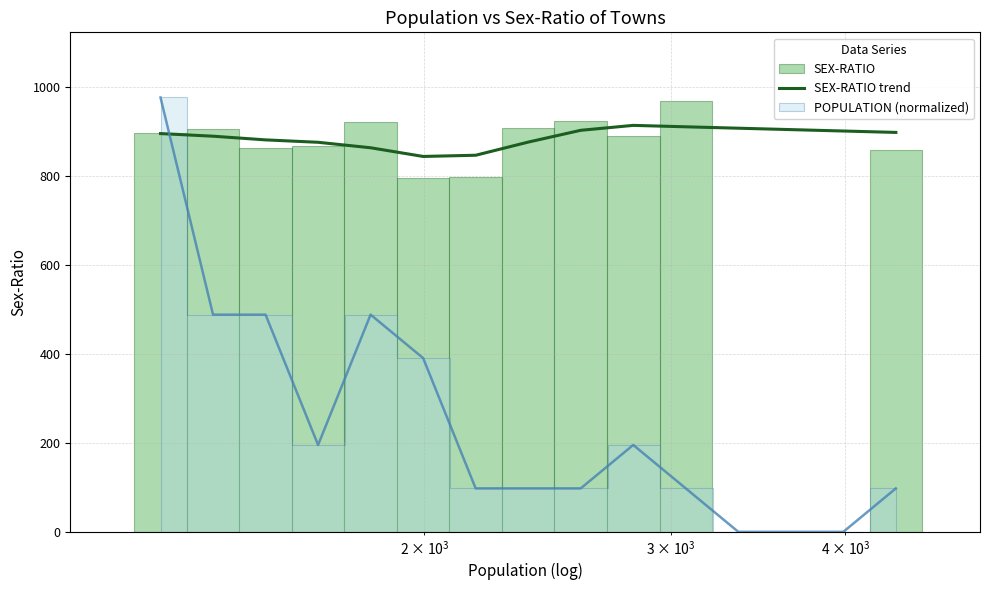

What is the difference between the maximum and minimum values?

69.8